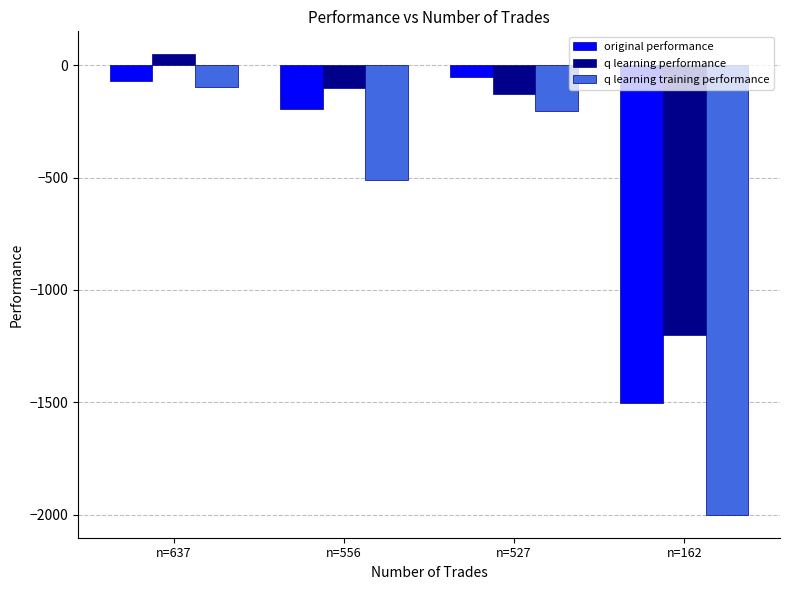

What are all the series names shown in the legend?

original performance, q learning performance, q learning training performance